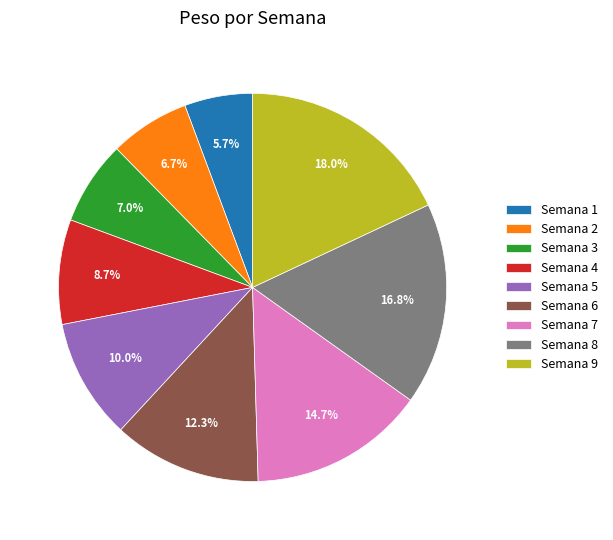

How many segments does this pie chart have?

9